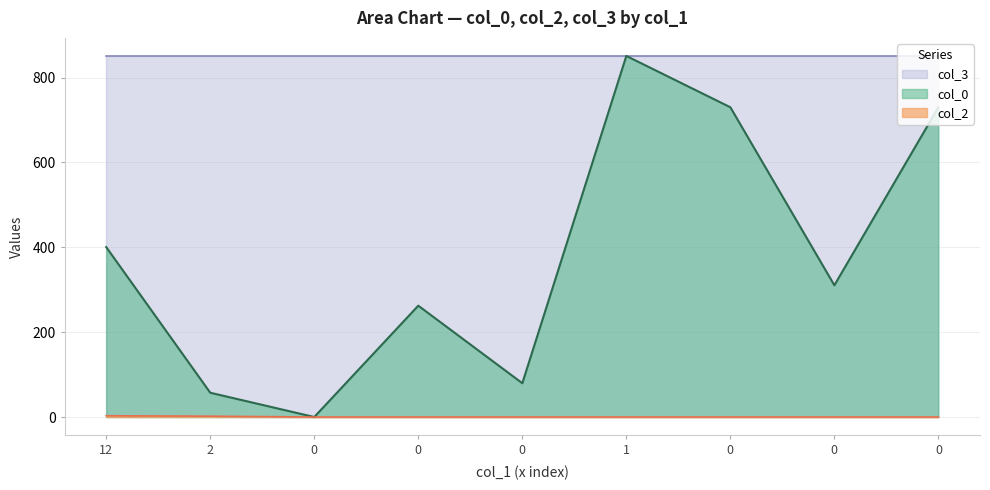

True or false: col_2 and col_0 intersect in this chart.

False